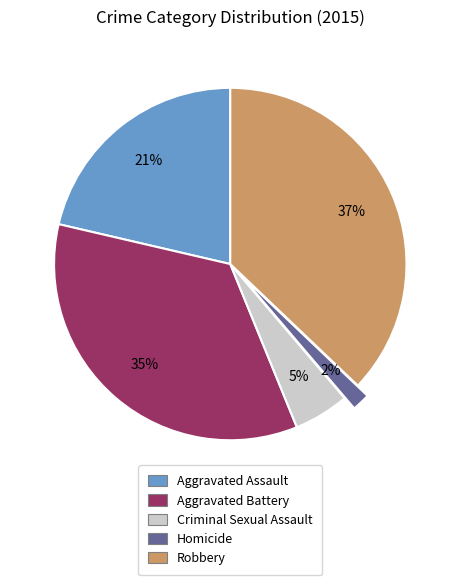

How many segments does this pie chart have?

5